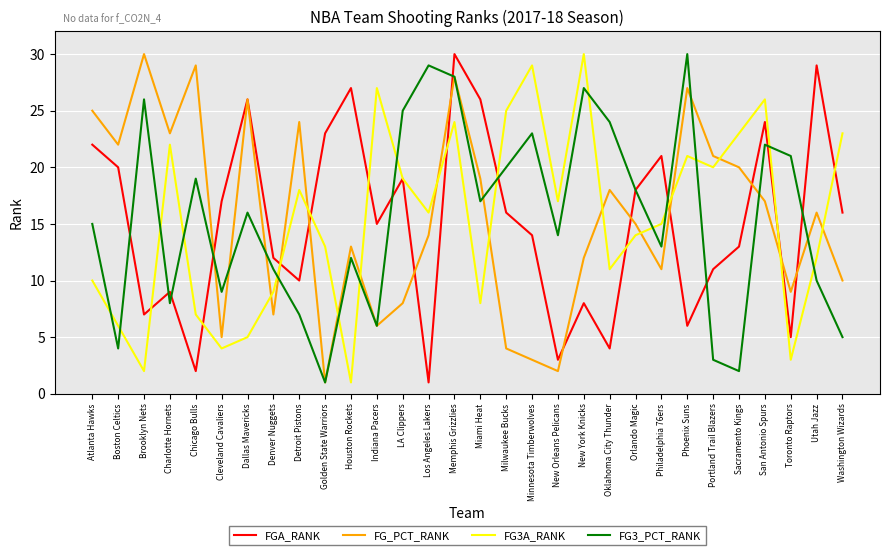

Where is the first local minimum for FG3_PCT_RANK?

Boston Celtics